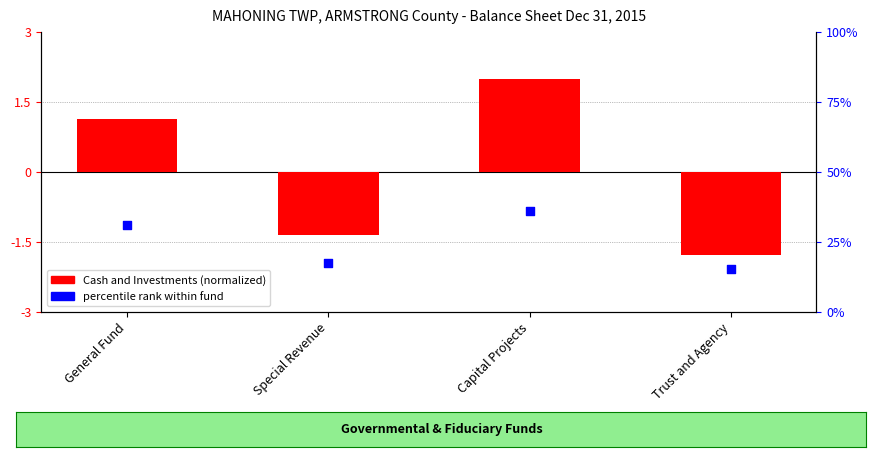

What are all the series names shown in the legend?

Cash and Investments (normalized), percentile rank within fund